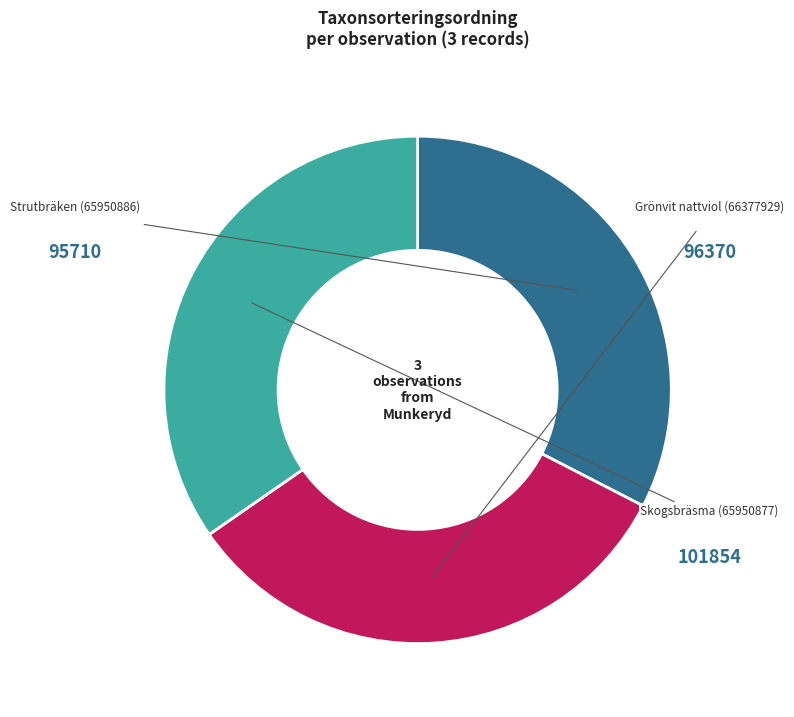

Is there any slice that represents more than half of the pie?

No